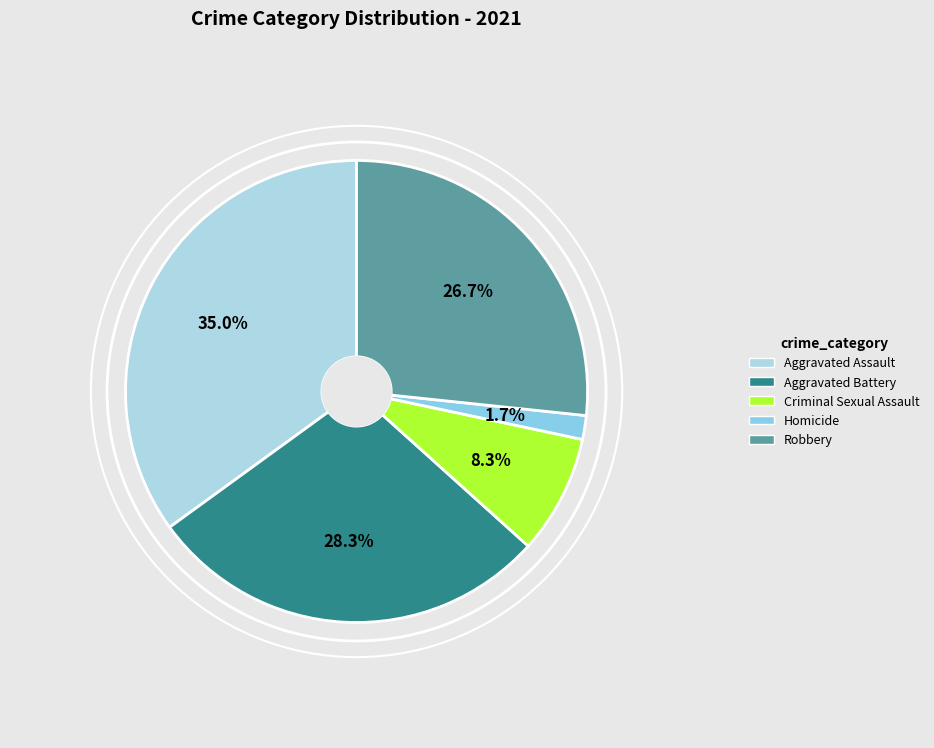

Is the sum of Homicide and Criminal Sexual Assault greater than half?

No